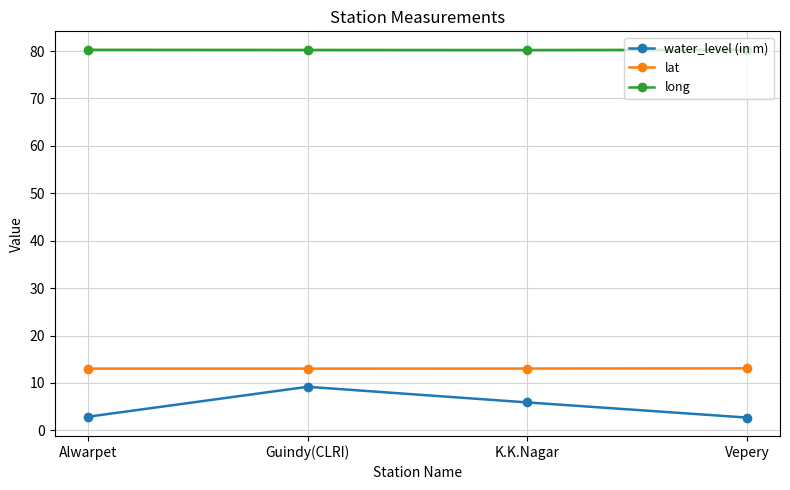

What is the smallest value displayed?

2.7